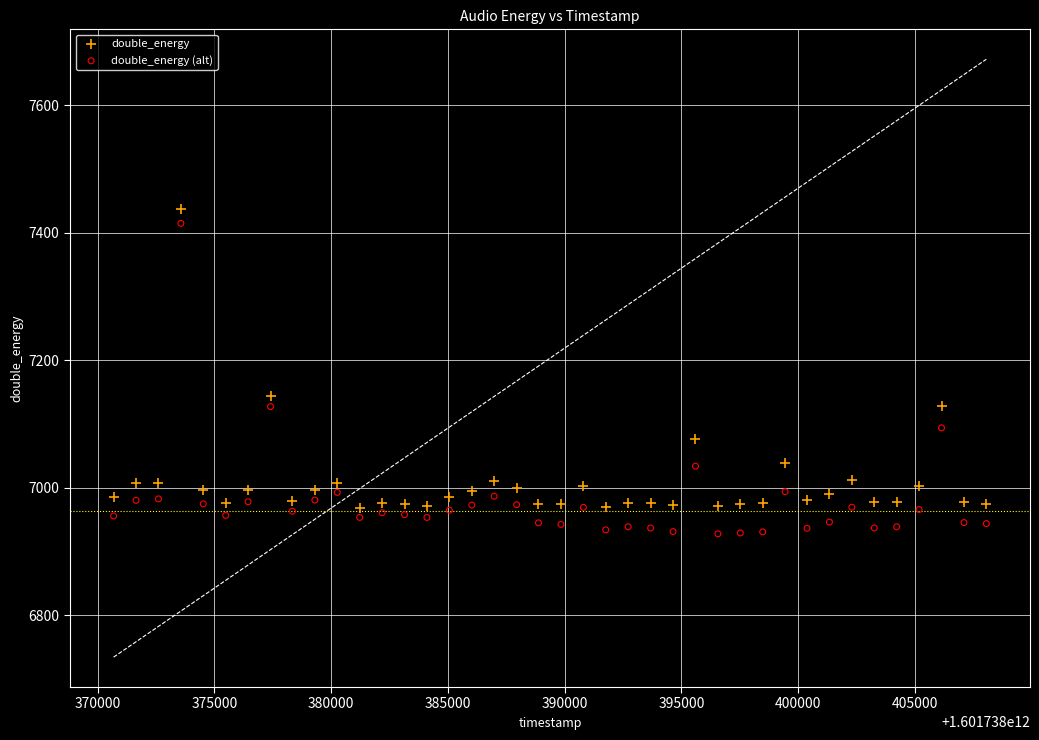

Which series contains the highest Y value?

double_energy